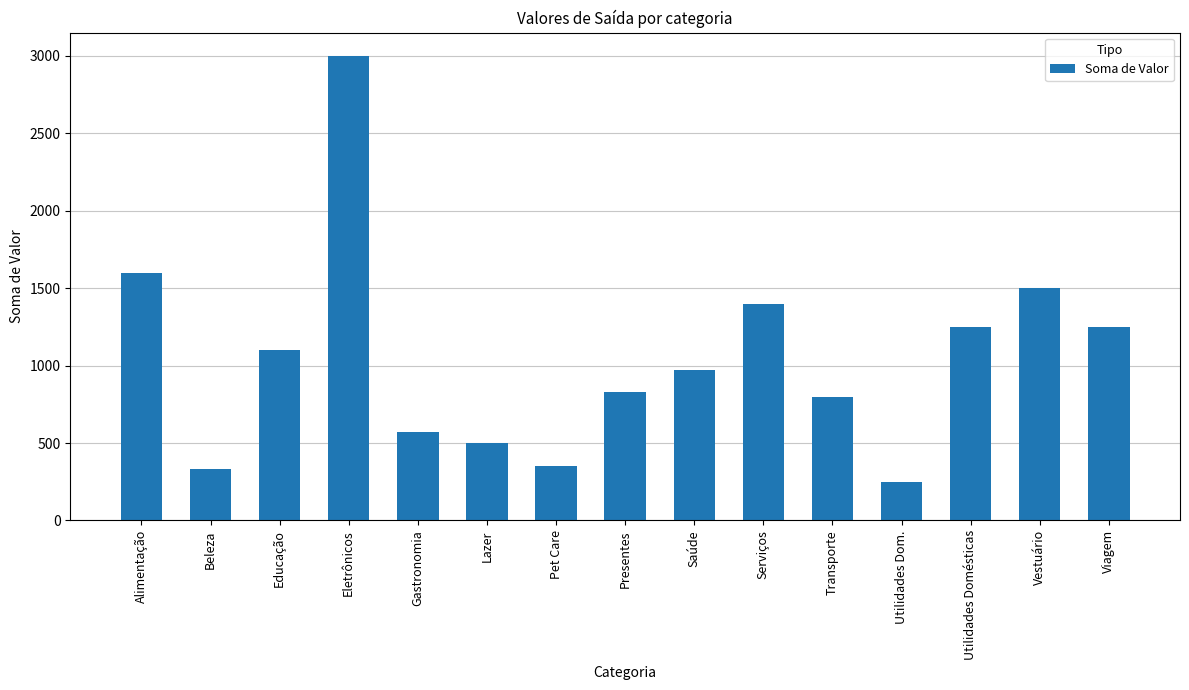

What is the approximate value at Transporte?

800